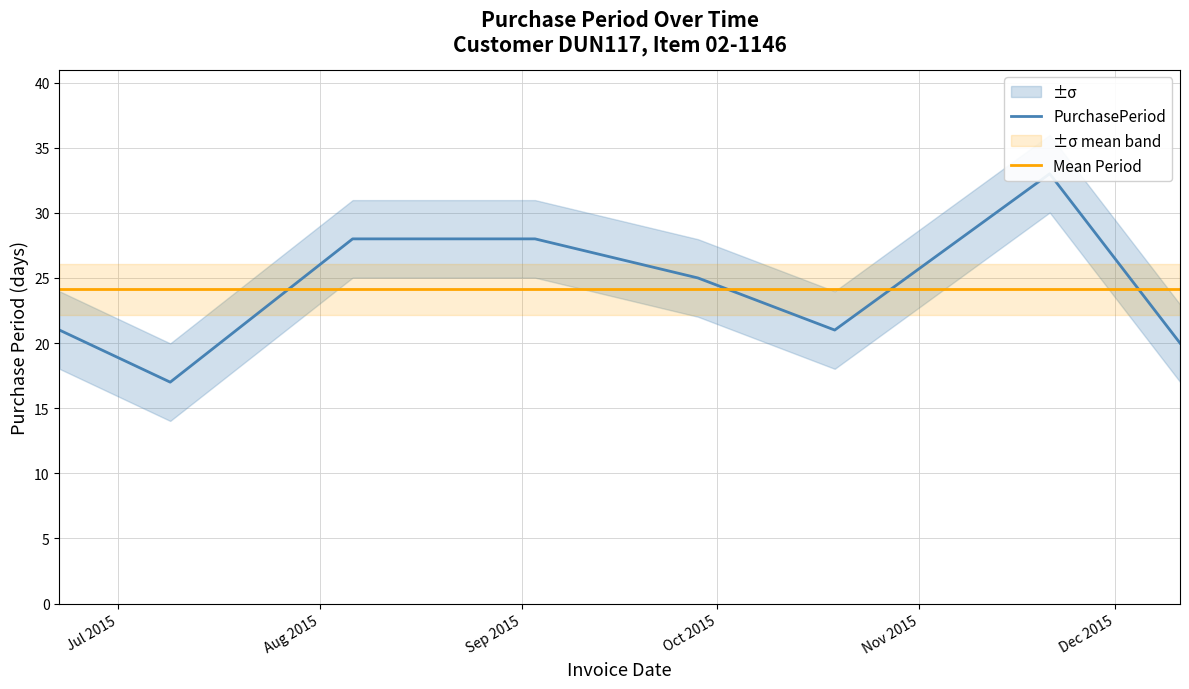

What is the smallest value displayed?

17.0